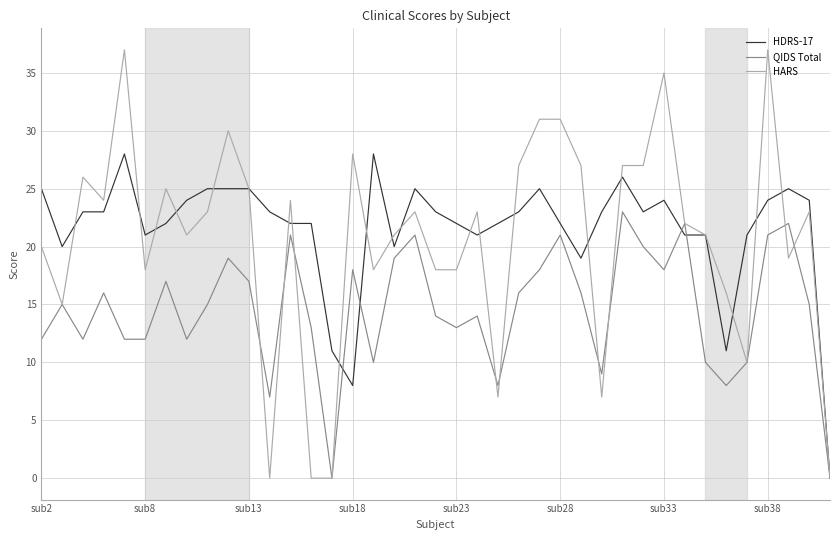

True or false: QIDS Total and HDRS-17 intersect in this chart.

True